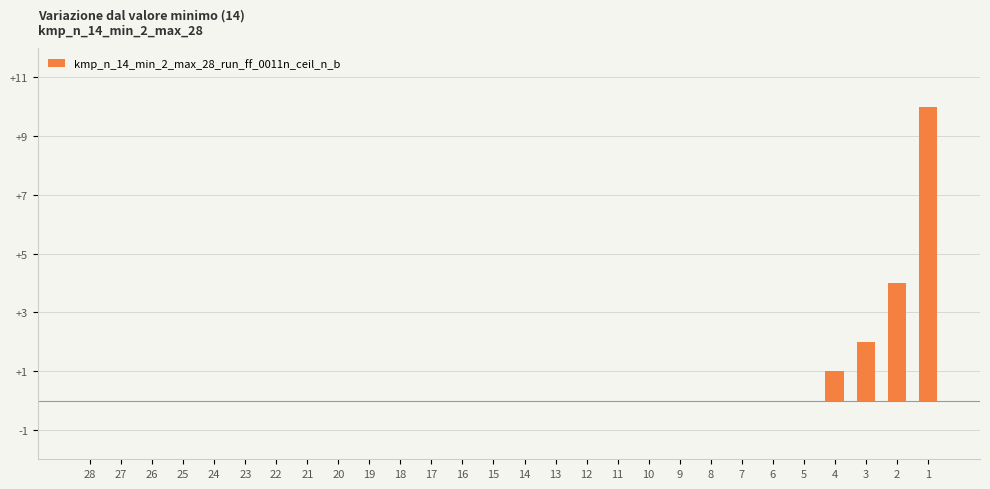

Reading left to right, what are all the values shown in this chart?

28=0	27=0	26=0	25=0	24=0	23=0	22=0	21=0	20=0	19=0	18=0	17=0	16=0	15=0	14=0	13=0	12=0	11=0	10=0	9=0	8=0	7=0	6=0	5=0	4=1	3=2	2=4	1=10